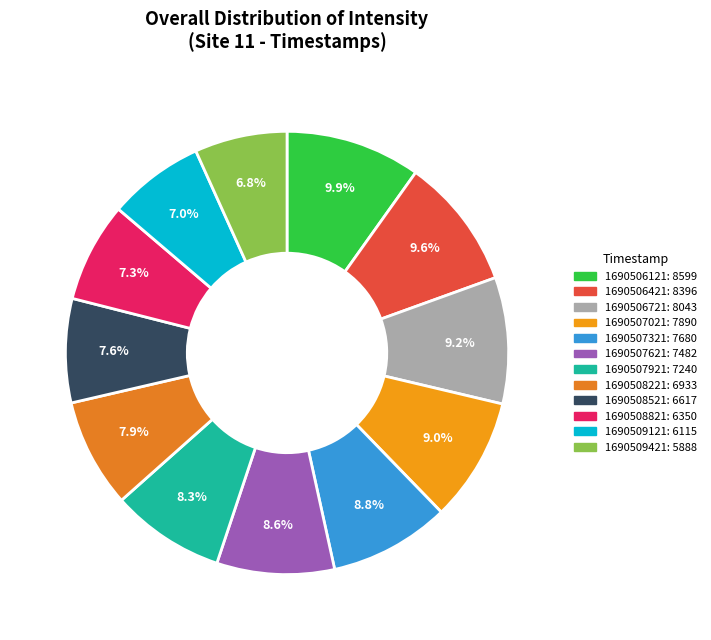

The 1690507321 slice represents 20% of the pie. True or false?

False